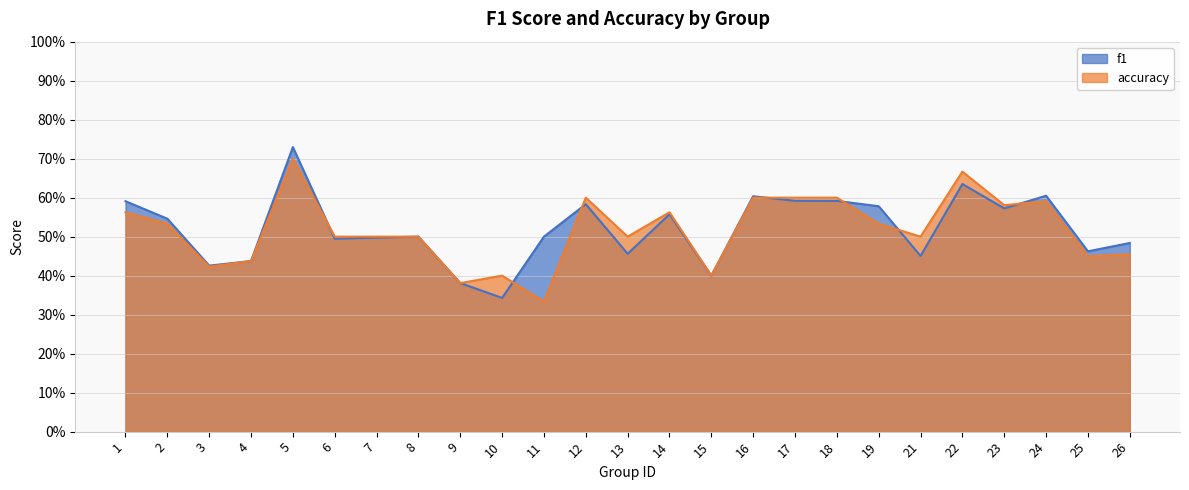

Reading left to right, list all the values displayed in this chart.

f1: 1=0.6	2=0.5	3=0.4	4=0.4	5=0.7	6=0.5	7=0.5	8=0.5	9=0.4	10=0.3	11=0.5	12=0.6	13=0.5	14=0.6	15=0.4	16=0.6	17=0.6	18=0.6	19=0.6	21=0.5	22=0.6	23=0.6	24=0.6	25=0.5	26=0.5
accuracy: 1=0.6	2=0.5	3=0.4	4=0.4	5=0.7	6=0.5	7=0.5	8=0.5	9=0.4	10=0.4	11=0.3	12=0.6	13=0.5	14=0.6	15=0.4	16=0.6	17=0.6	18=0.6	19=0.5	21=0.5	22=0.7	23=0.6	24=0.6	25=0.5	26=0.5